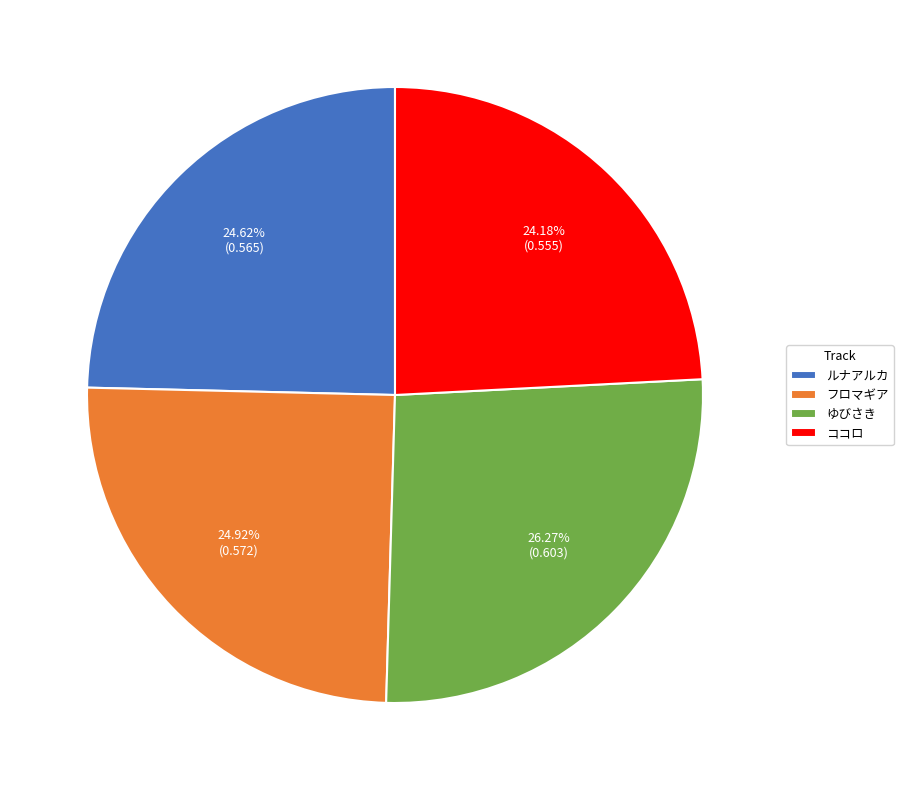

What is the largest slice in the pie chart?

ゆびさき